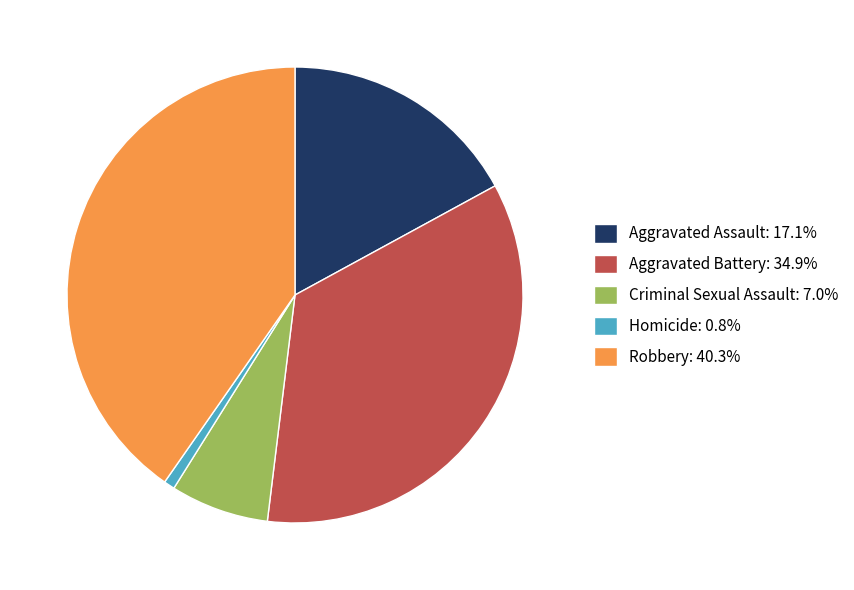

Which slice is the smallest?

Homicide